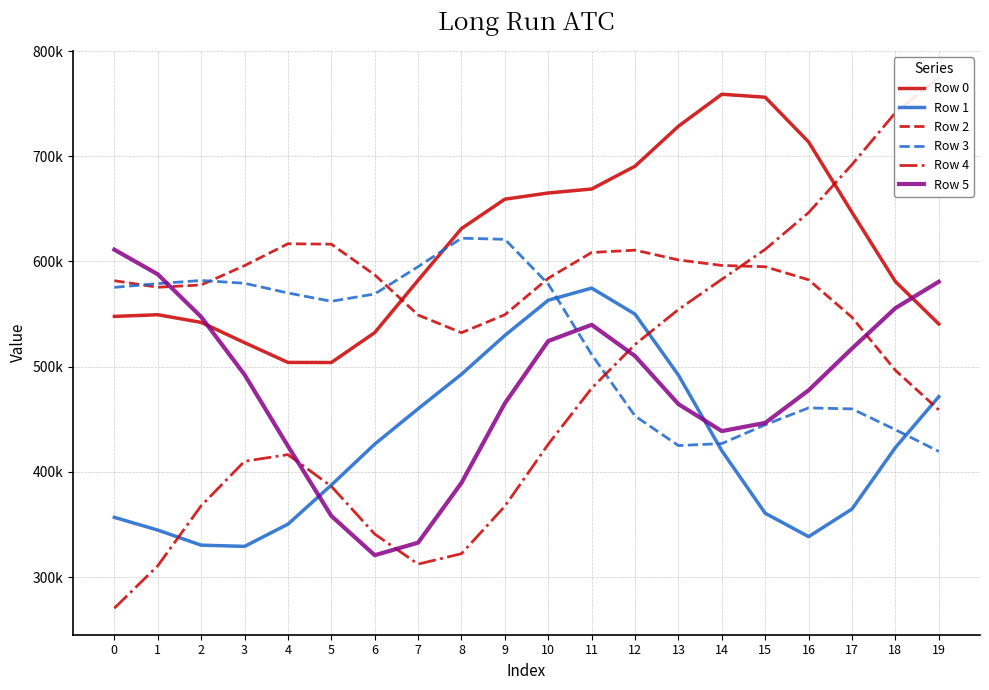

Which category has the lowest value in the Row 0 series?

5